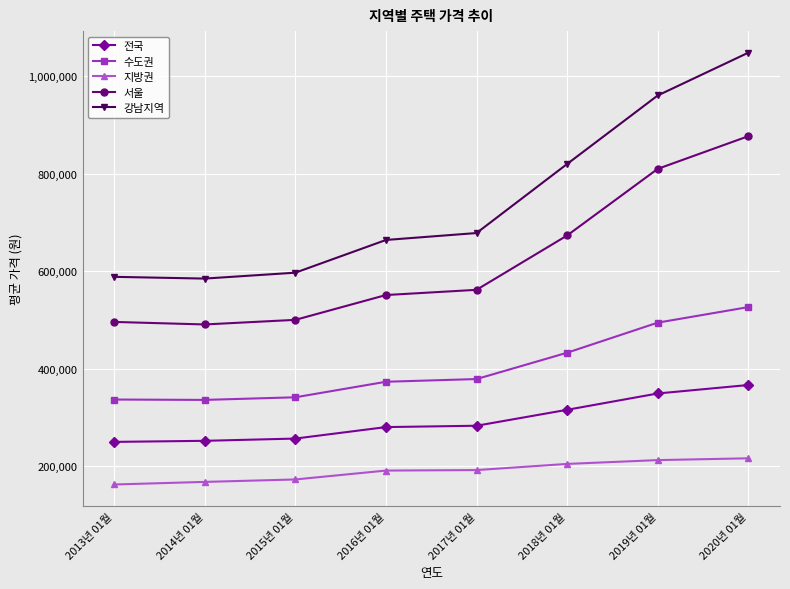

What is the label of the 5th point from the right?

2016년 01월